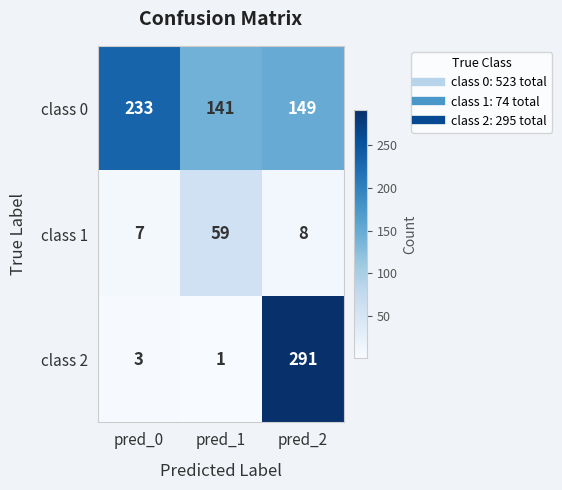

At how many categories does at least one series exceed 194?

2